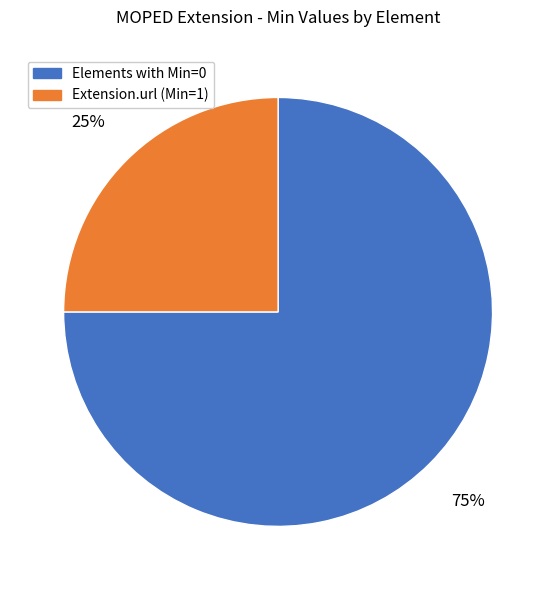

How many segments does this pie chart have?

2